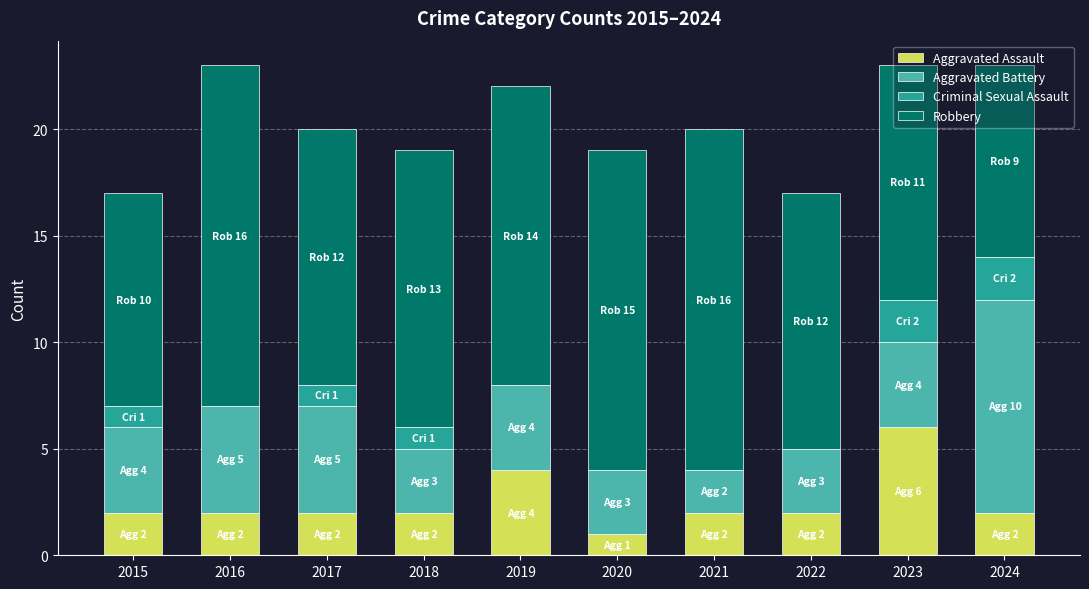

True or false: Aggravated Assault has a value of 1 at 2019.

False